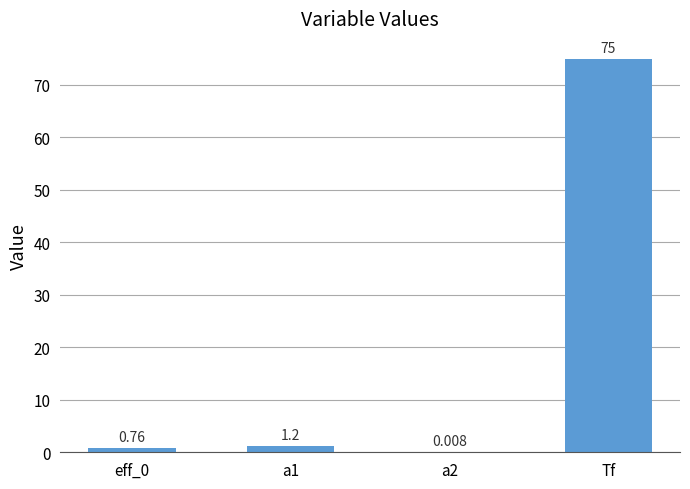

Which has a higher value, Tf or a1?

Tf